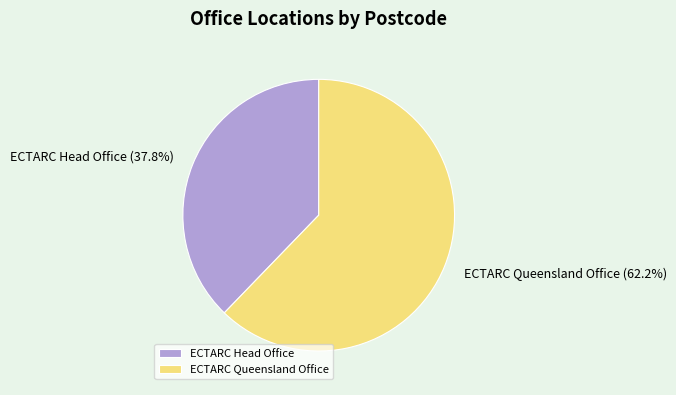

Is it true that ECTARC Head Office is 43% of the pie?

False